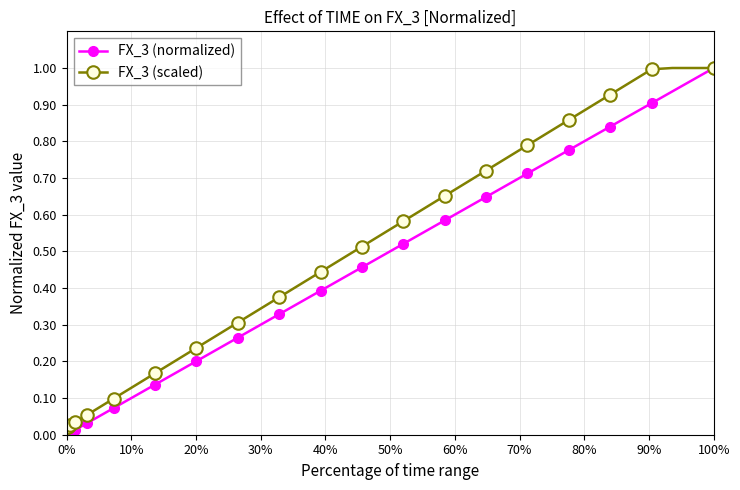

Which series has the largest total across all categories?

FX_3 (scaled)